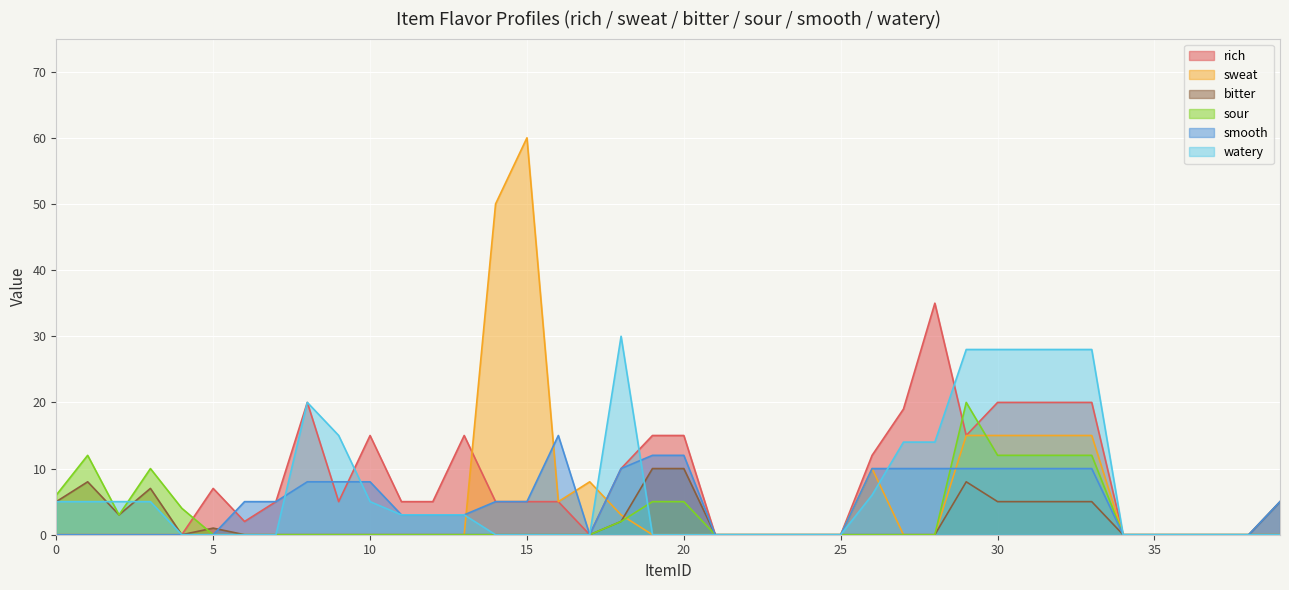

What is the sum of all rich values?

295